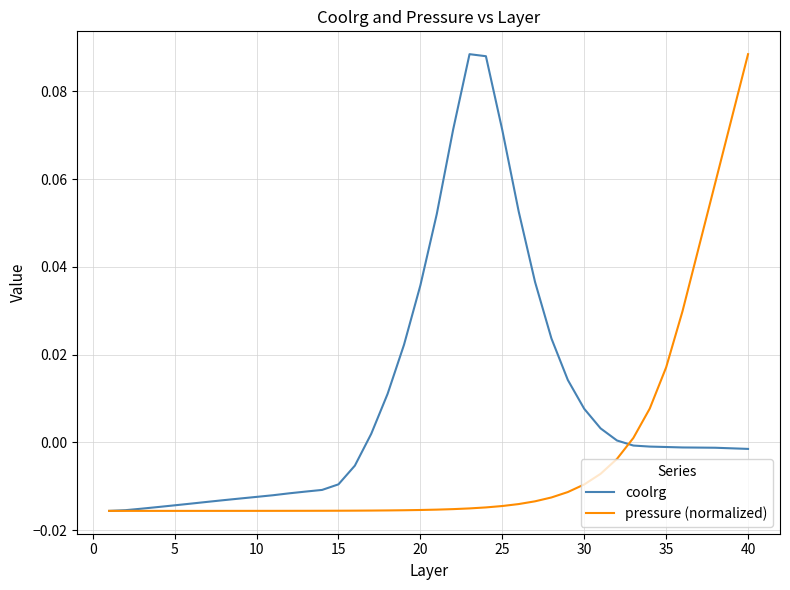

Which series has the largest total across all categories?

coolrg